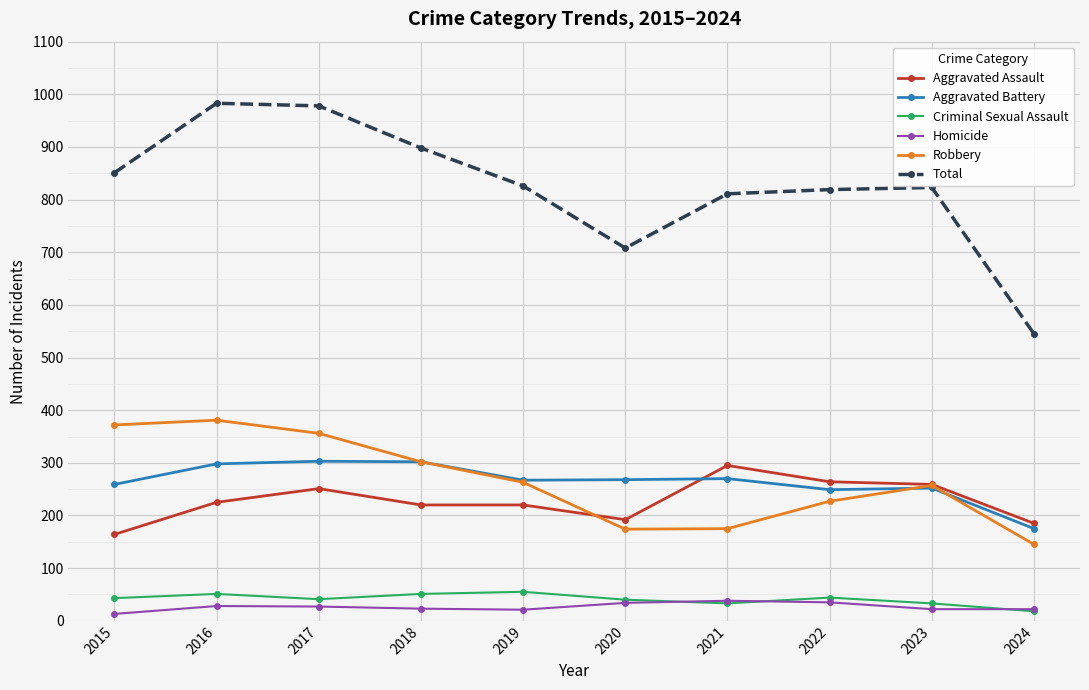

What is the difference between the second highest and minimum values in the Total series?

433